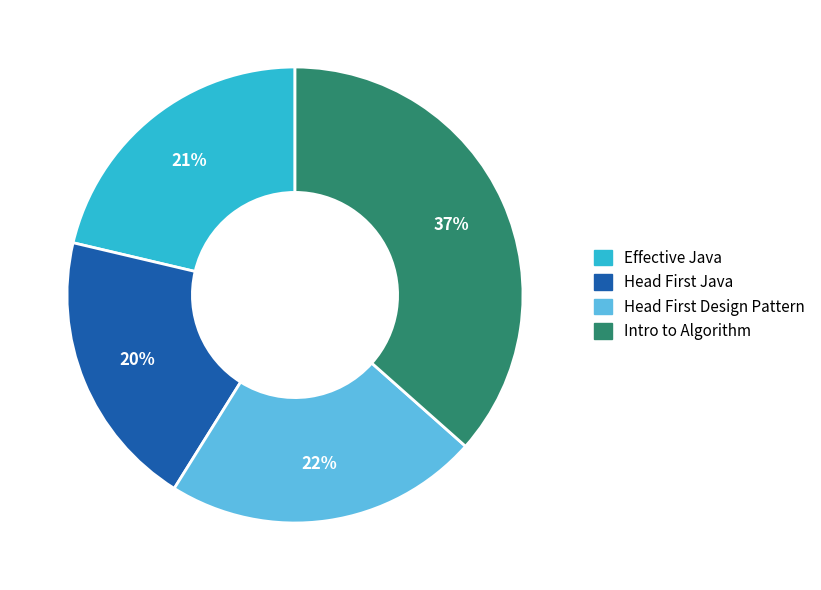

What is the largest slice in the pie chart?

Intro to Algorithm